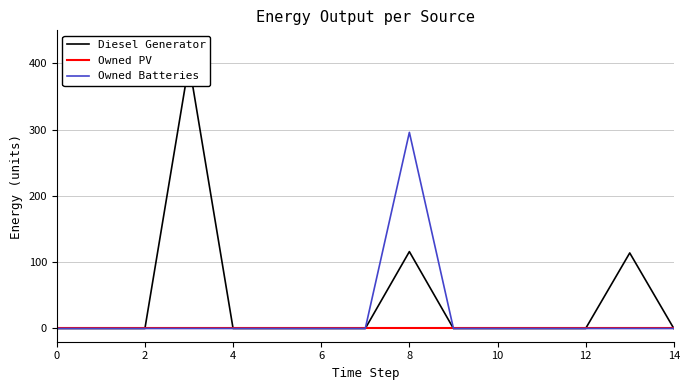

How many distinct data groups are displayed?

3